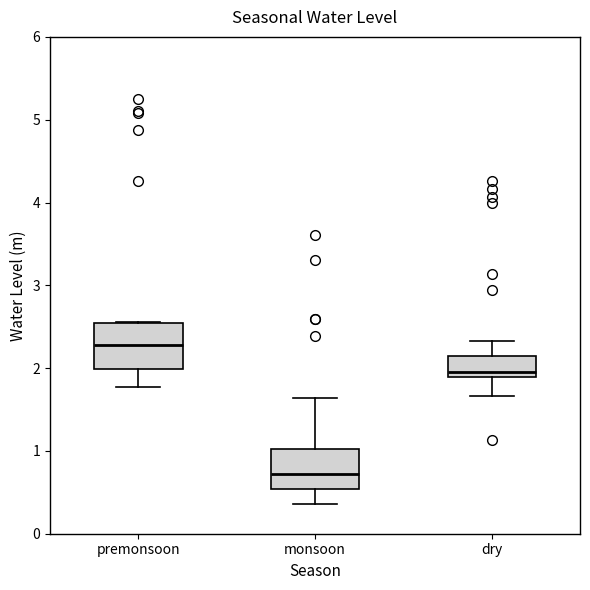

Reading left to right, read every box against the y-axis: the position of its median line, the range the box covers, and the ends of its whiskers. The values are not printed on the chart, so give them approximately, as read against the axis.

premonsoon: median 2.3, box 2.0 to 2.6, whiskers 1.8 to 2.6
monsoon: median 0.7, box 0.5 to 1.0, whiskers 0.4 to 1.6
dry: median 2.0, box 1.9 to 2.1, whiskers 1.7 to 2.3